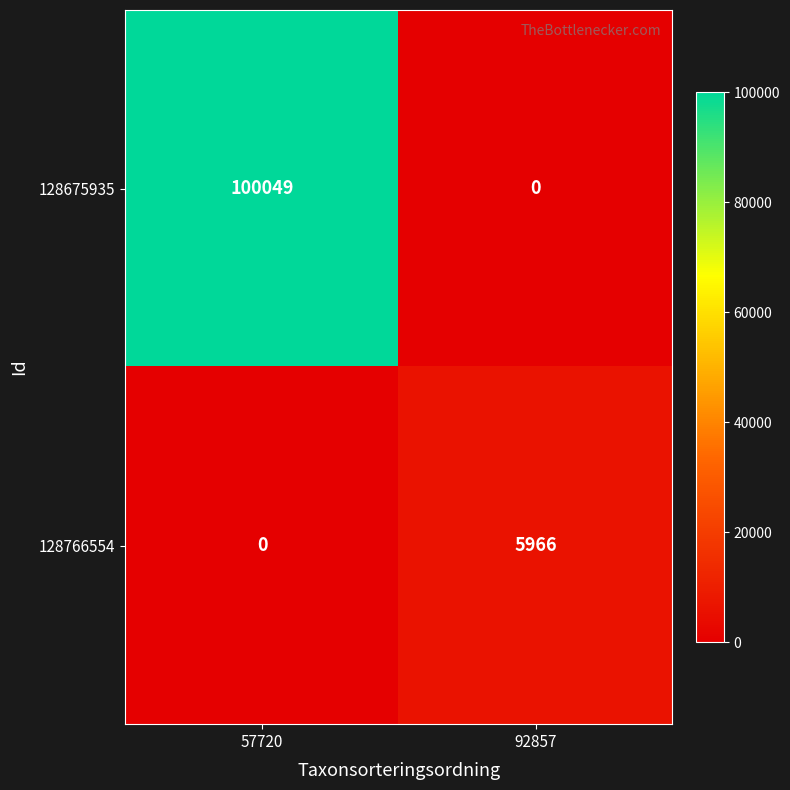

What is the total value across all series at 57720?

100049